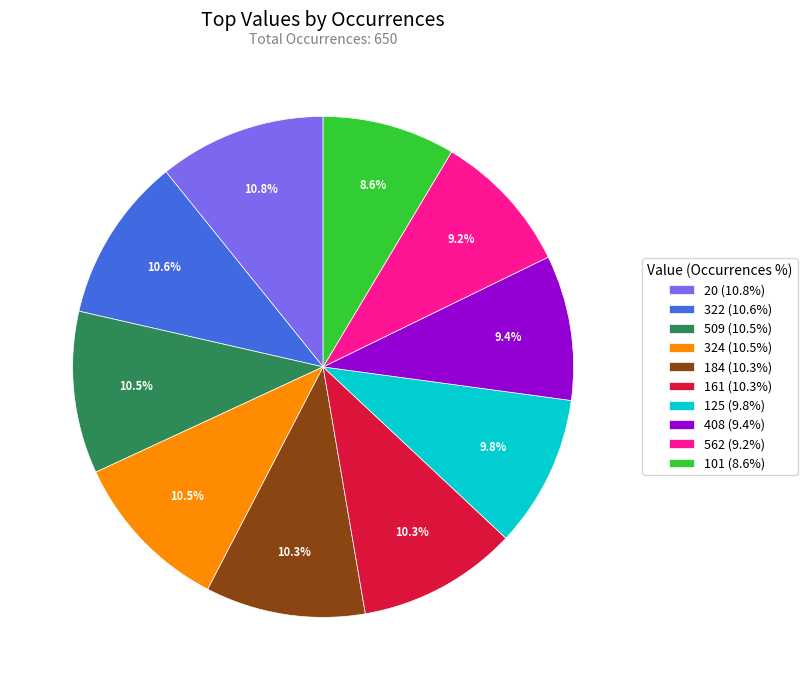

Approximately how many times larger is the value at 322 (10.6%) compared to 324 (10.5%)?

1.0